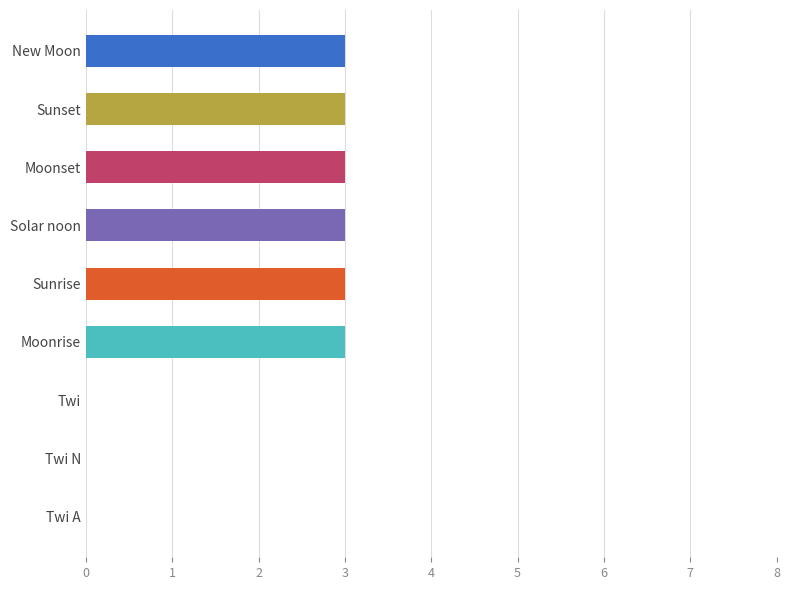

What is the sum of the values at Twi N and Solar noon?

3